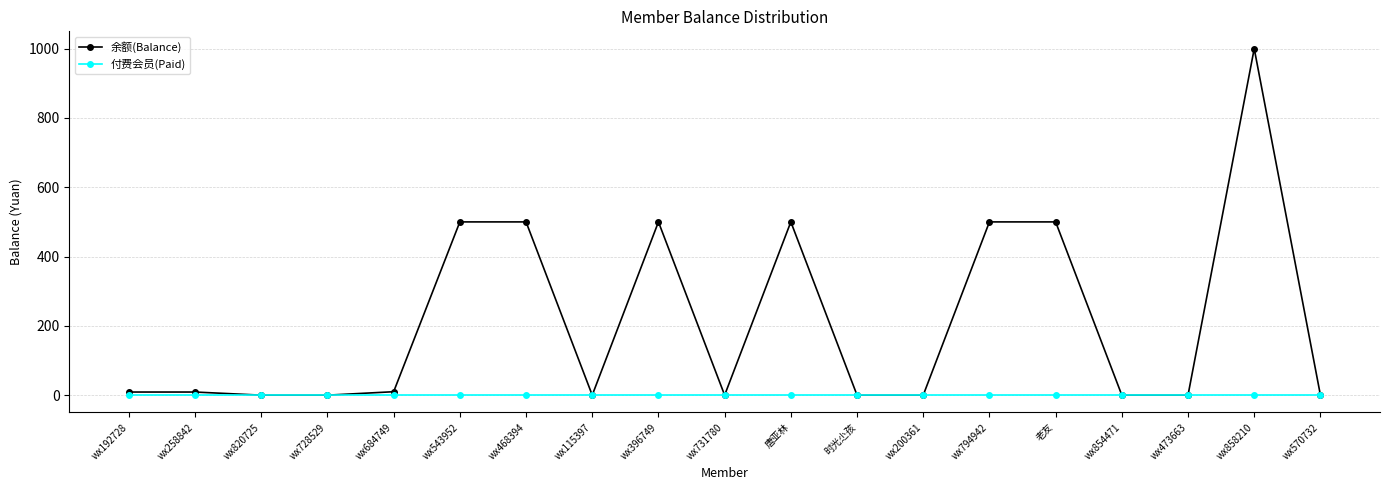

At which category is the sum across all series the highest?

wx858210